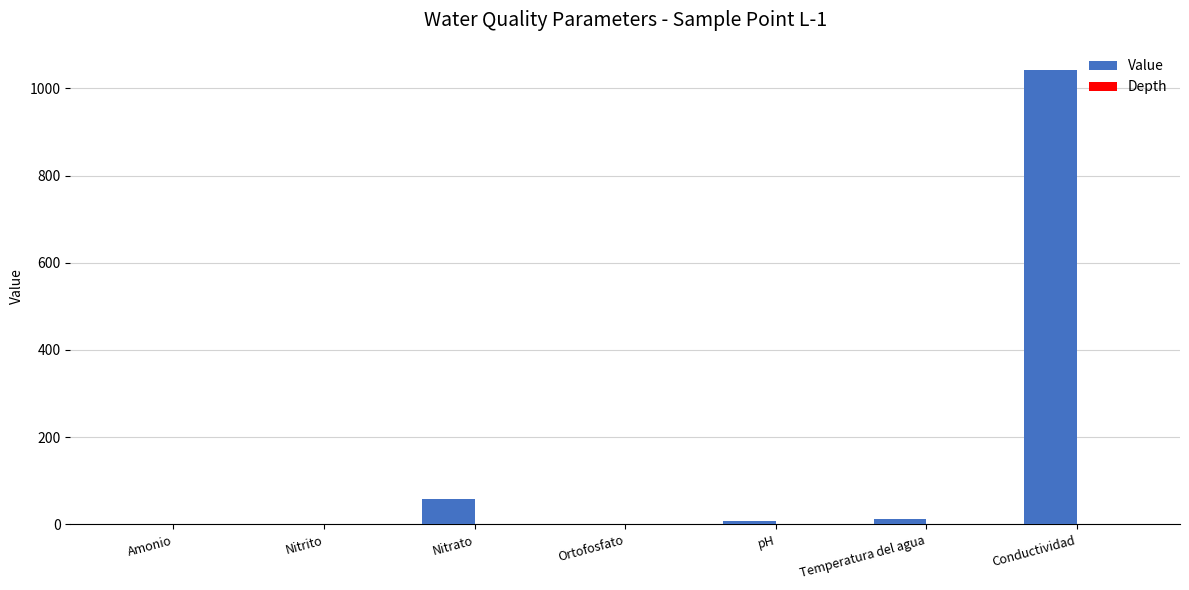

What is the approximate value at Conductividad?

1043.0